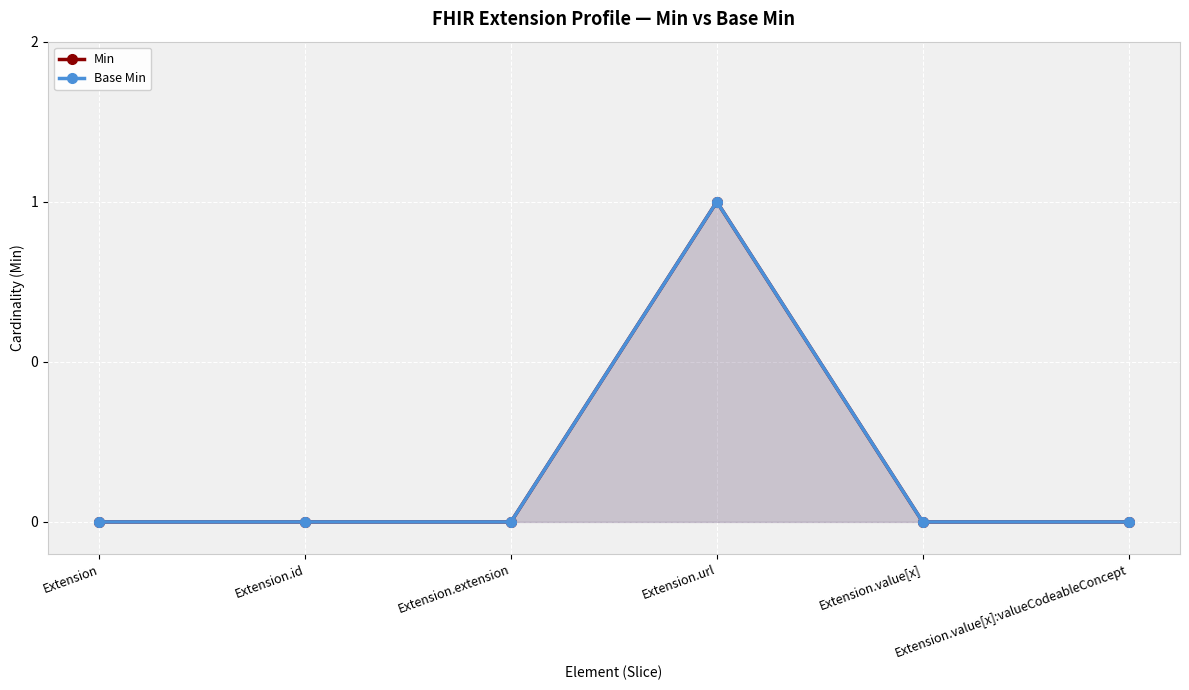

What is the highest value of the Base Min series?

1